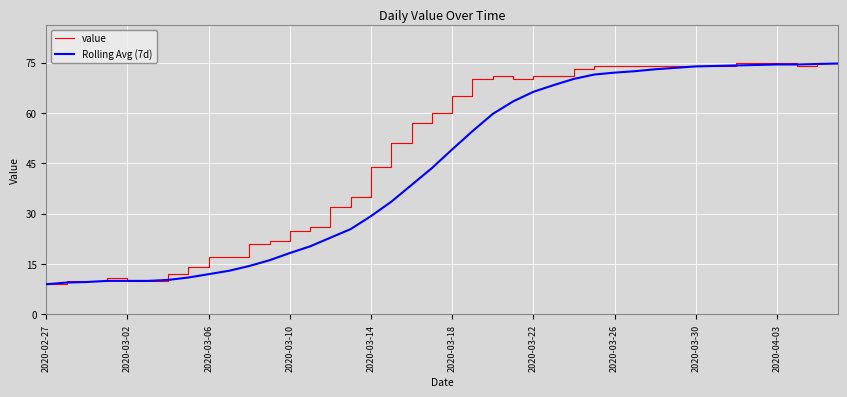

Rank the series by their average value, from highest to lowest.

value, Rolling Avg (7d)